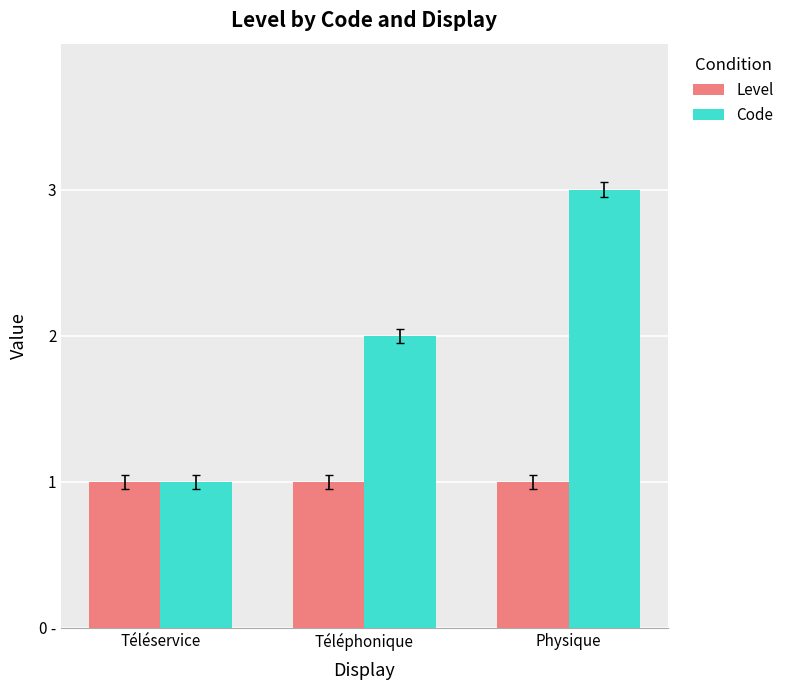

What are all the series names shown in the legend?

Level, Code